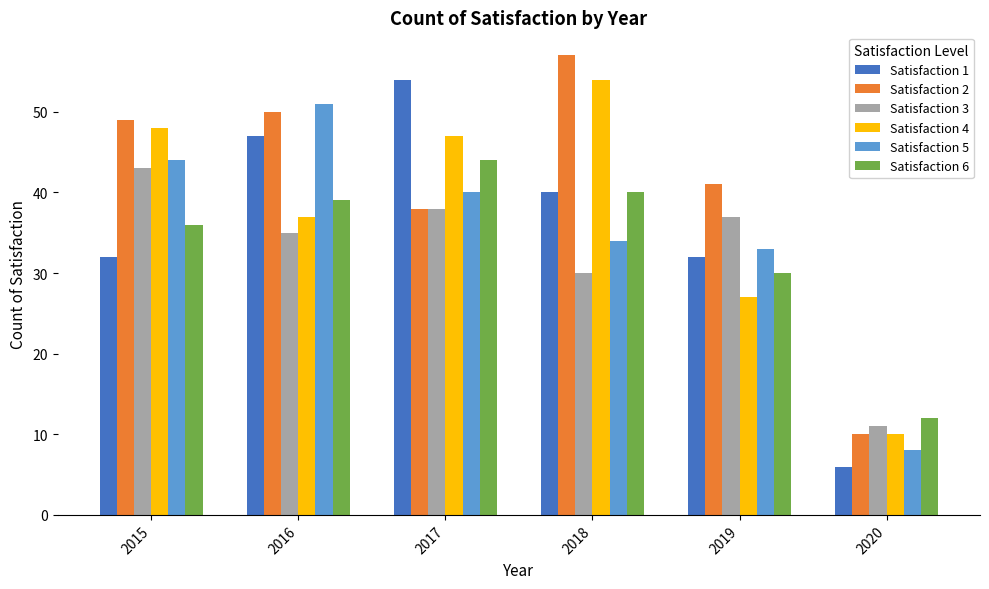

What is the value of the Satisfaction 6 bar at the 1st from the left?

36